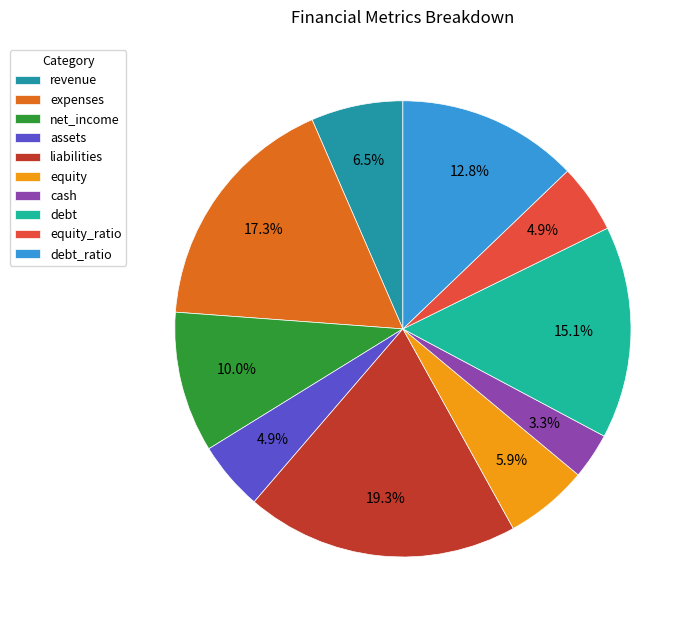

What portion of the pie excludes revenue?

93.5%